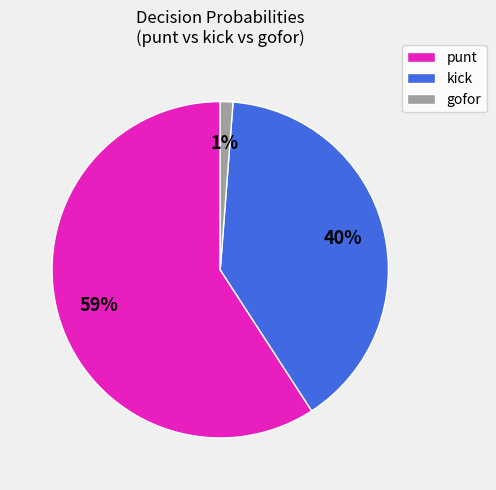

What percentage is the punt slice, to the nearest percent?

59%